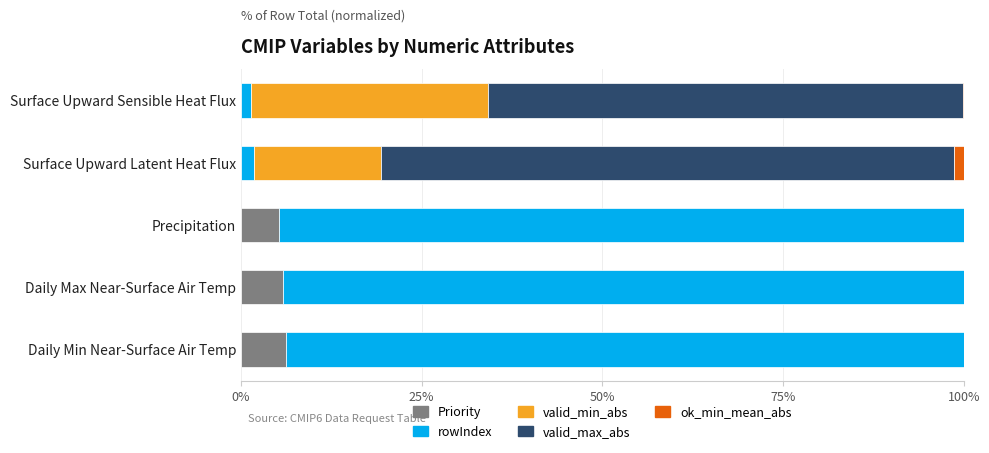

How many categories are shown in the chart?

5